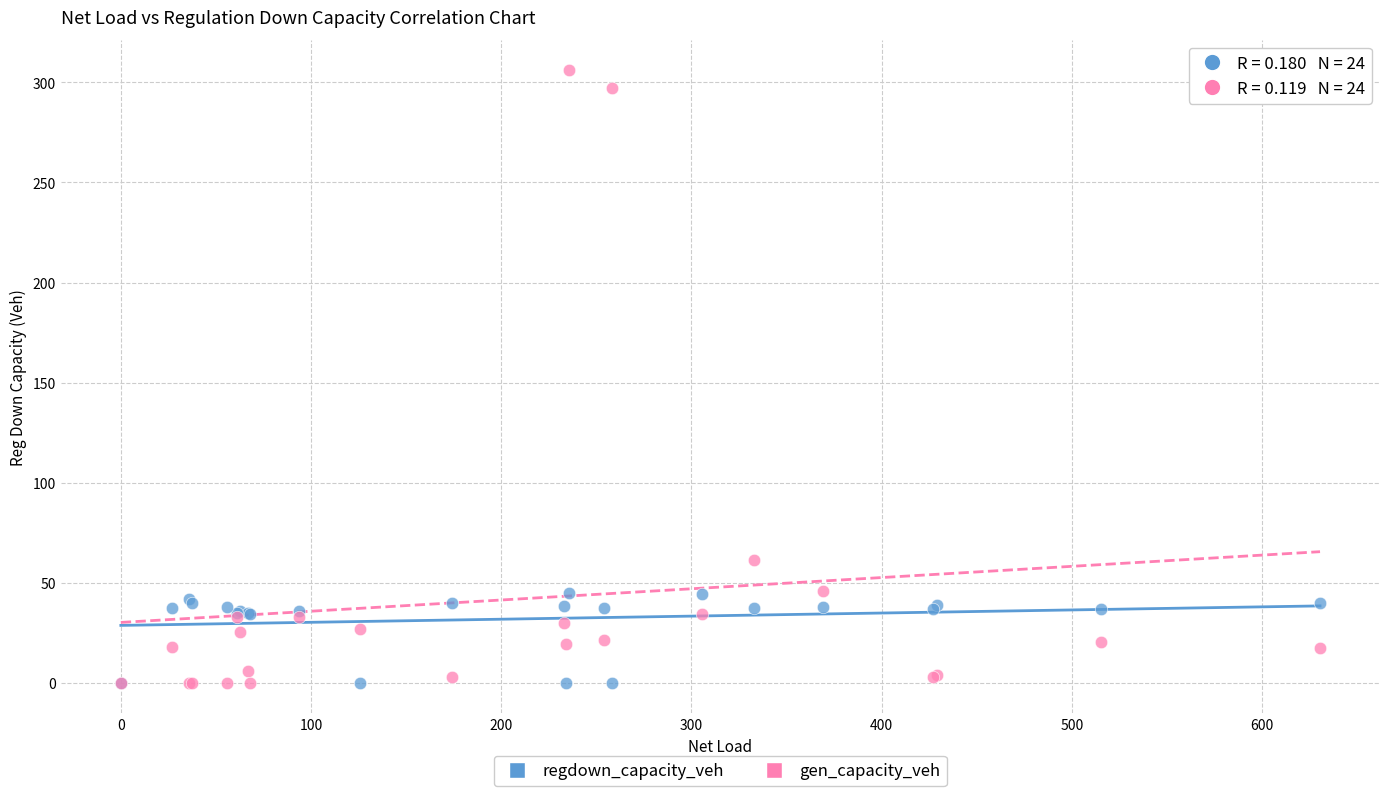

What are all the series names shown in the legend?

regdown_capacity_veh, gen_capacity_veh